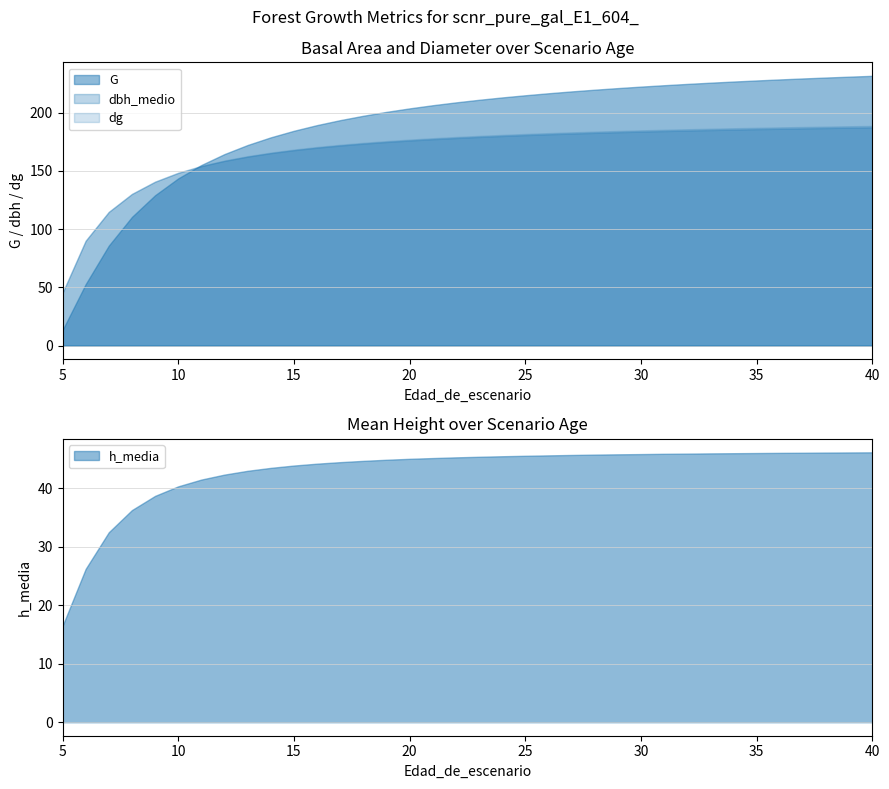

The h_media series shows 45.8 at 29. True or false?

True